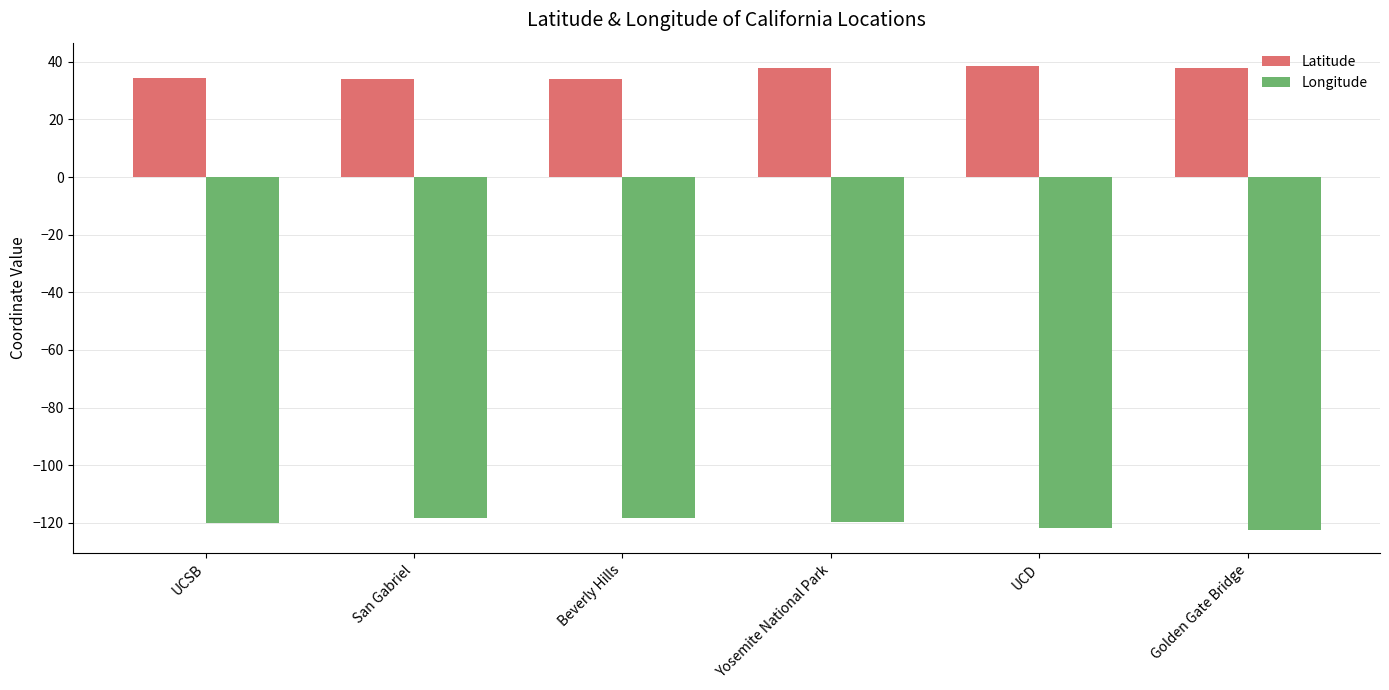

What is the spread (max minus min) of values at San Gabriel?

152.2